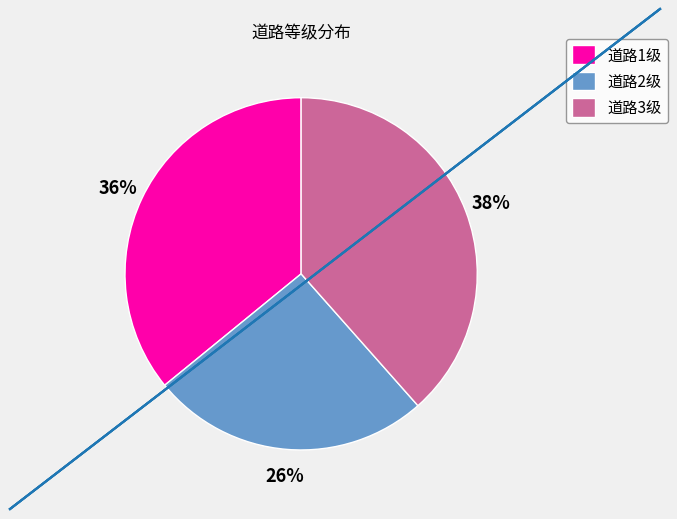

To the nearest percent, what percentage of the pie is 道路2级?

26%